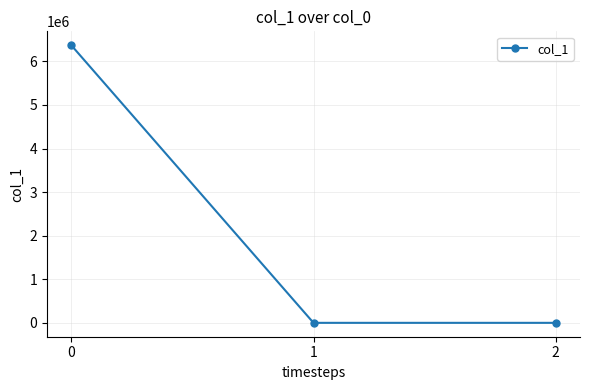

True or false: the data shows 11177943.3 at 0.

False